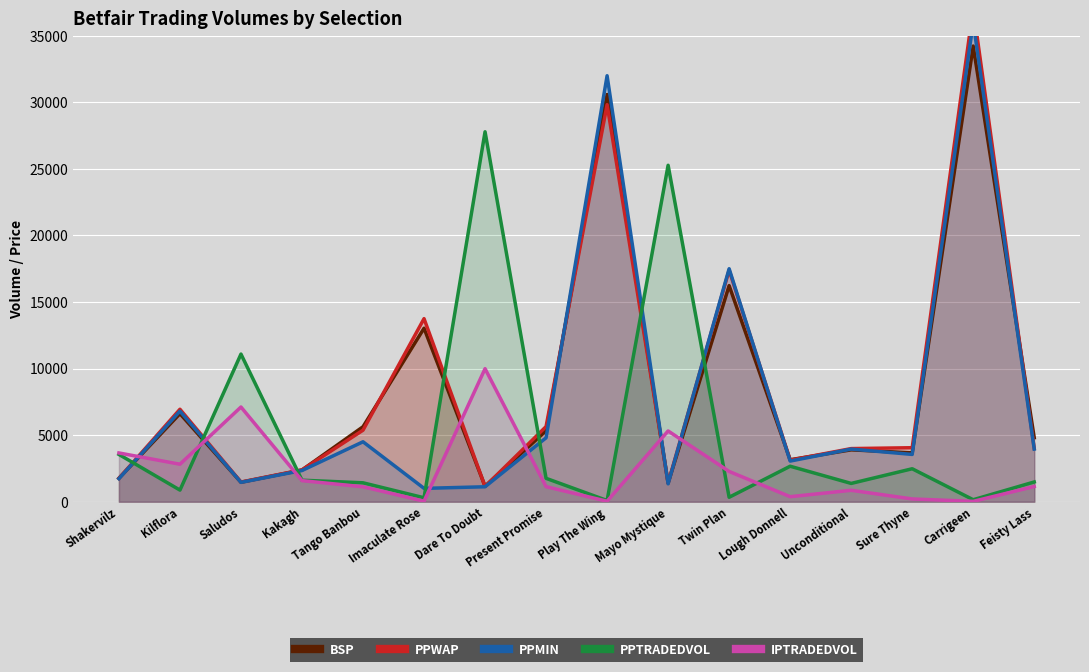

Reading left to right, extract all data points from this chart.

BSP: Shakervilz=1760.3	Kilflora=6613.3	Saludos=1460.0	Kakagh=2380.0	Tango Banbou=5628.0	Imaculate Rose=13030.3	Dare To Doubt=1160.0	Present Promise=5327.5	Play The Wing=30589.9	Mayo Mystique=1398.0	Twin Plan=16230.9	Lough Donnell=3150.0	Unconditional=3894.6	Sure Thyne=3668.8	Carrigeen=34230.7	Feisty Lass=4805.2
PPWAP: Shakervilz=1754.5	Kilflora=6942.4	Saludos=1474.4	Kakagh=2391.6	Tango Banbou=5371.3	Imaculate Rose=13749.6	Dare To Doubt=1141.7	Present Promise=5643.7	Play The Wing=29827.6	Mayo Mystique=1408.2	Twin Plan=17398.7	Lough Donnell=3118.6	Unconditional=3988.1	Sure Thyne=4054.3	Carrigeen=37054.1	Feisty Lass=4003.6
PPMIN: Shakervilz=1730.0	Kilflora=6800.0	Saludos=1450.0	Kakagh=2340.0	Tango Banbou=4500.0	Imaculate Rose=1000.0	Dare To Doubt=1120.0	Present Promise=4800.0	Play The Wing=32000.0	Mayo Mystique=1340.0	Twin Plan=17500.0	Lough Donnell=3050.0	Unconditional=3950.0	Sure Thyne=3550.0	Carrigeen=36000.0	Feisty Lass=3950.0
PPTRADEDVOL: Shakervilz=3547.3	Kilflora=870.0	Saludos=11088.3	Kakagh=1613.7	Tango Banbou=1417.7	Imaculate Rose=293.2	Dare To Doubt=27789.2	Present Promise=1754.6	Play The Wing=86.2	Mayo Mystique=25272.6	Twin Plan=331.0	Lough Donnell=2663.0	Unconditional=1371.6	Sure Thyne=2473.2	Carrigeen=146.1	Feisty Lass=1481.5
IPTRADEDVOL: Shakervilz=3660.2	Kilflora=2814.6	Saludos=7111.9	Kakagh=1580.4	Tango Banbou=1119.6	Imaculate Rose=36.9	Dare To Doubt=9991.7	Present Promise=1127.3	Play The Wing=33.0	Mayo Mystique=5314.1	Twin Plan=2271.4	Lough Donnell=375.4	Unconditional=855.2	Sure Thyne=205.6	Carrigeen=24.3	Feisty Lass=1139.3